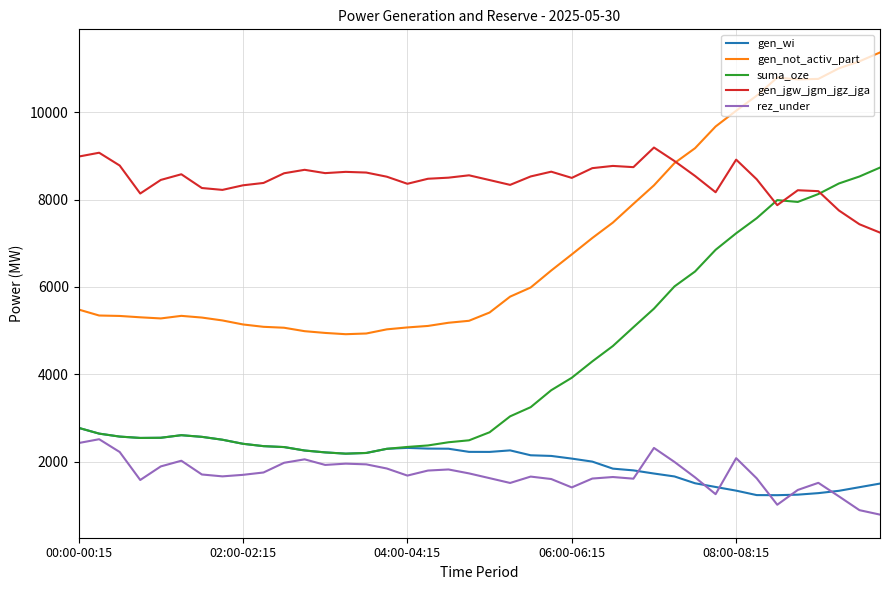

True or false: gen_not_activ_part and suma_oze intersect in this chart.

False